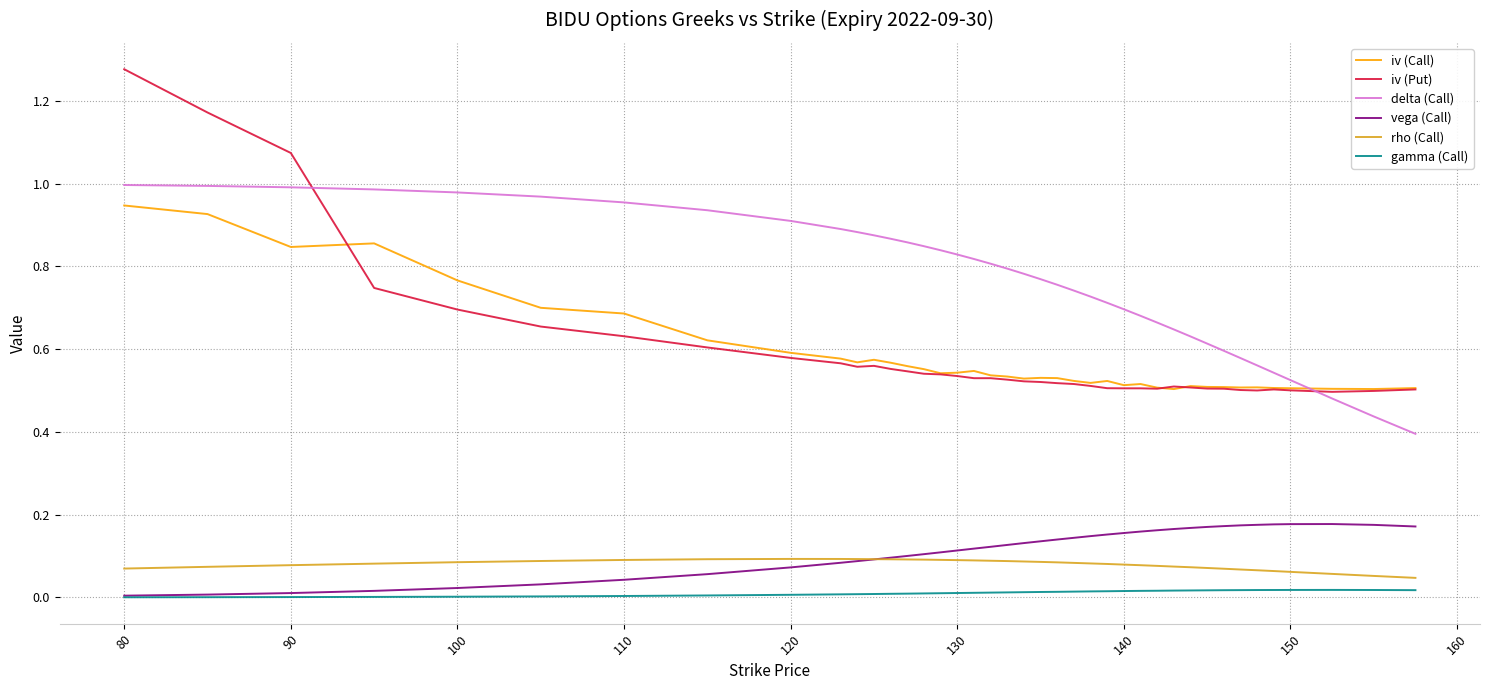

Which series has the widest spread of values?

iv (Put)